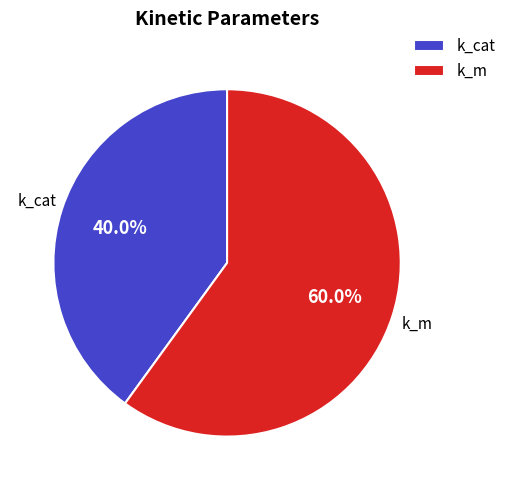

What is the majority slice?

k_m